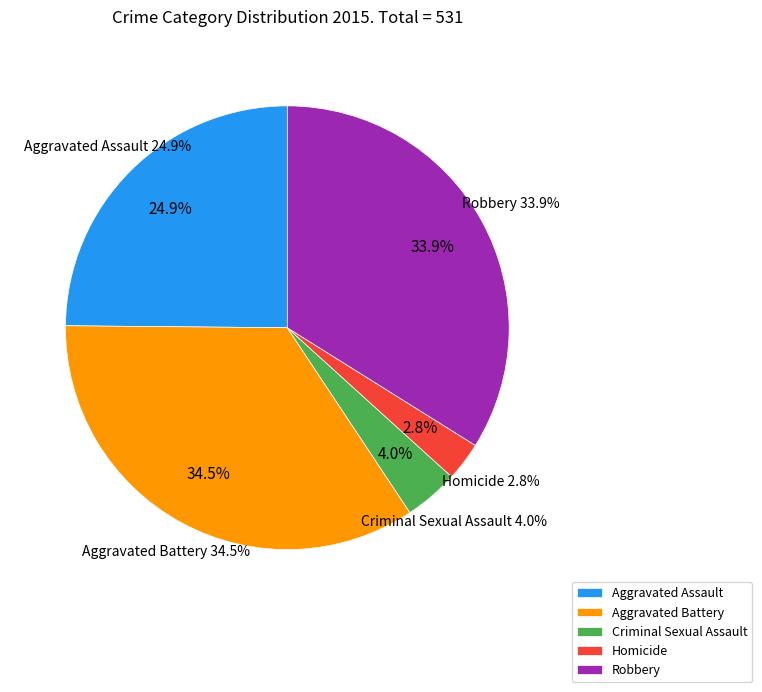

What is the total percentage of Homicide and Robbery?

36.7%